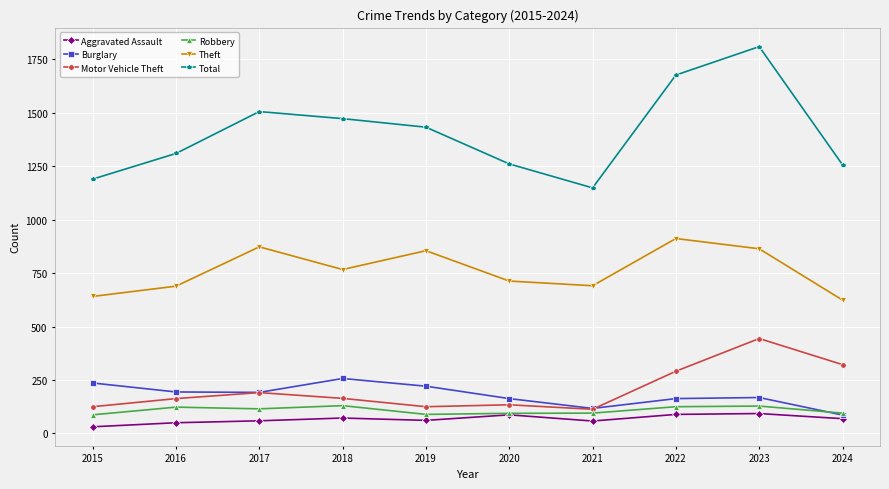

What is the spread (max minus min) of values at 2019?

1372